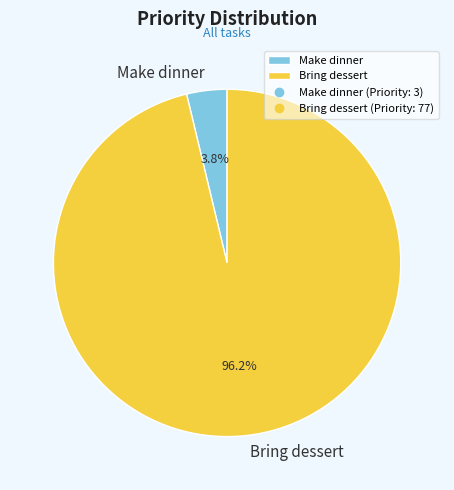

True or false: Make dinner accounts for 10% of the total.

False